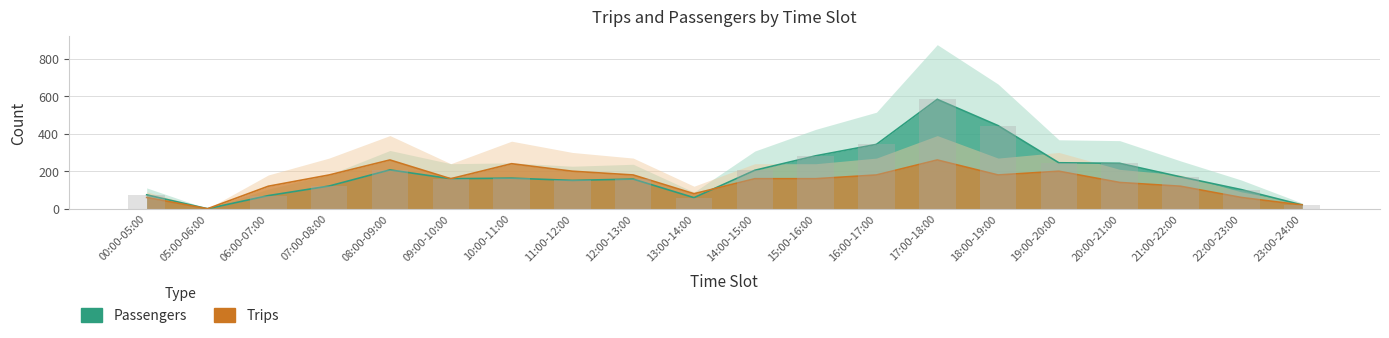

Which has a higher value, 00:00-05:00 or 13:00-14:00?

00:00-05:00